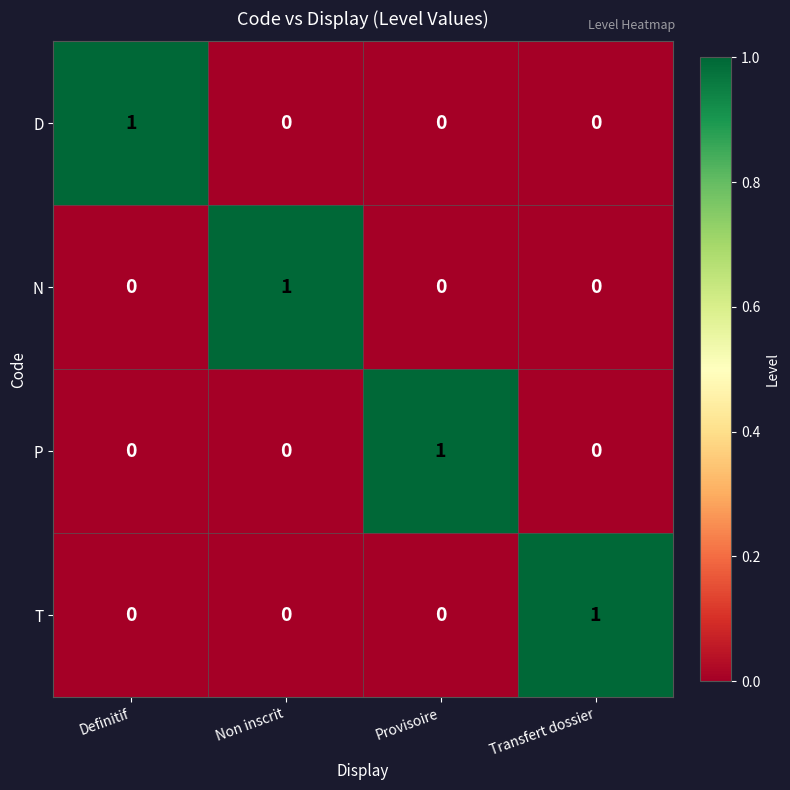

How many P values are between 0 and 1?

4